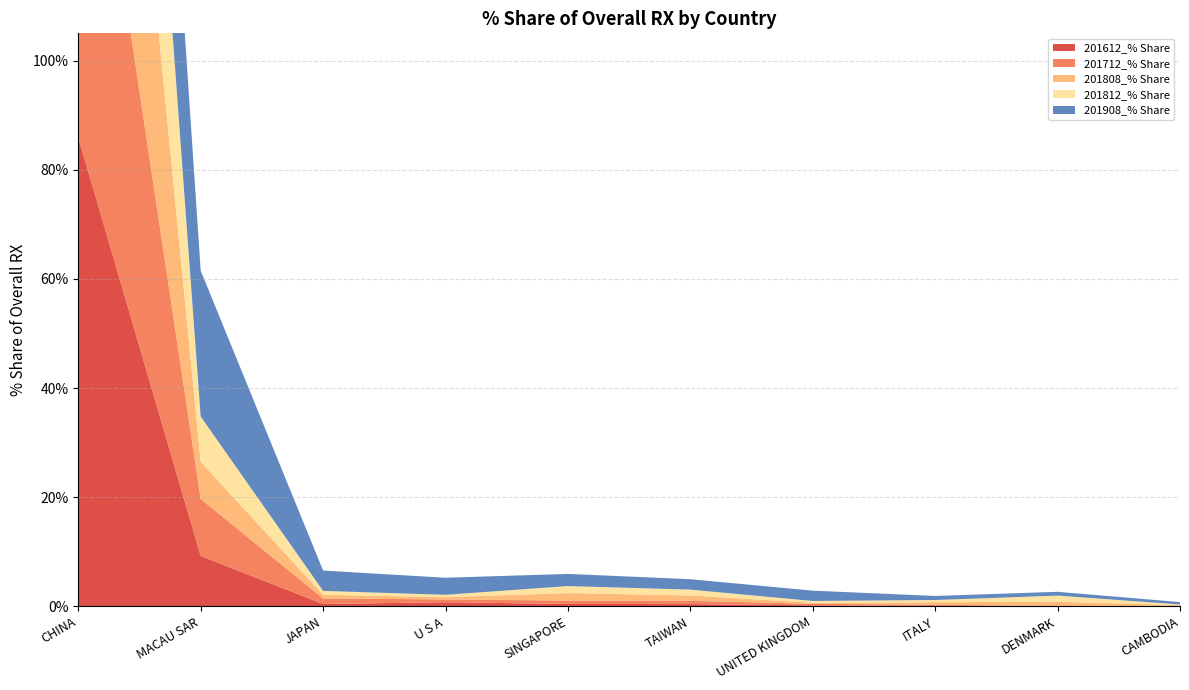

Reading right to left, extract all data points from this chart.

201612_% Share: 0.0	0.0	0.1	0.2	0.4	0.4	0.8	0.4	9.2	85.9
201712_% Share: 0.1	0.0	0.2	0.3	0.6	0.6	0.5	1.0	10.4	83.1
201808_% Share: 0.1	0.8	0.4	0.2	1.0	1.4	0.4	0.7	6.8	86.5
201812_% Share: 0.1	1.1	0.4	0.3	1.1	1.3	0.4	0.7	8.3	84.3
201908_% Share: 0.4	0.7	0.7	1.9	1.9	2.2	3.1	3.7	26.7	56.6